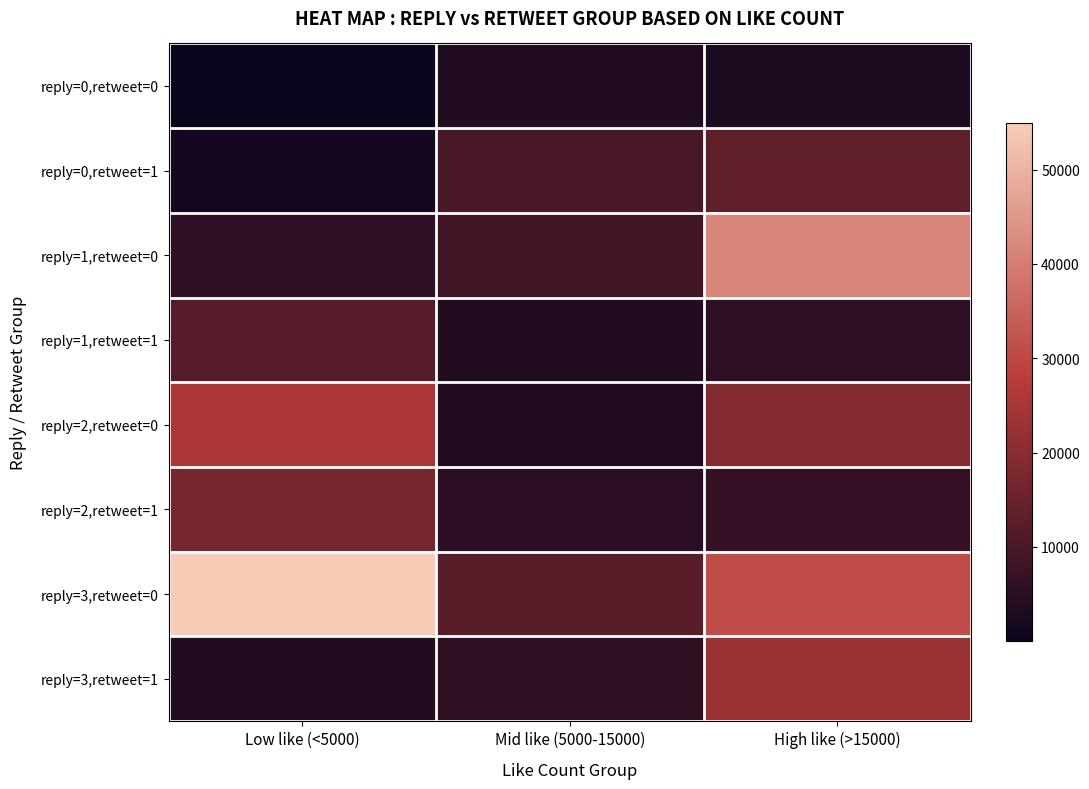

Count the number of categories in the chart.

3